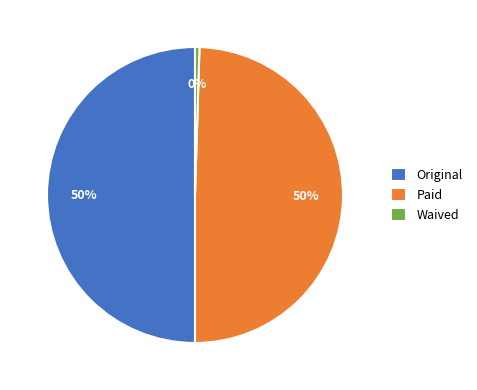

True or false: Original accounts for 37% of the total.

False